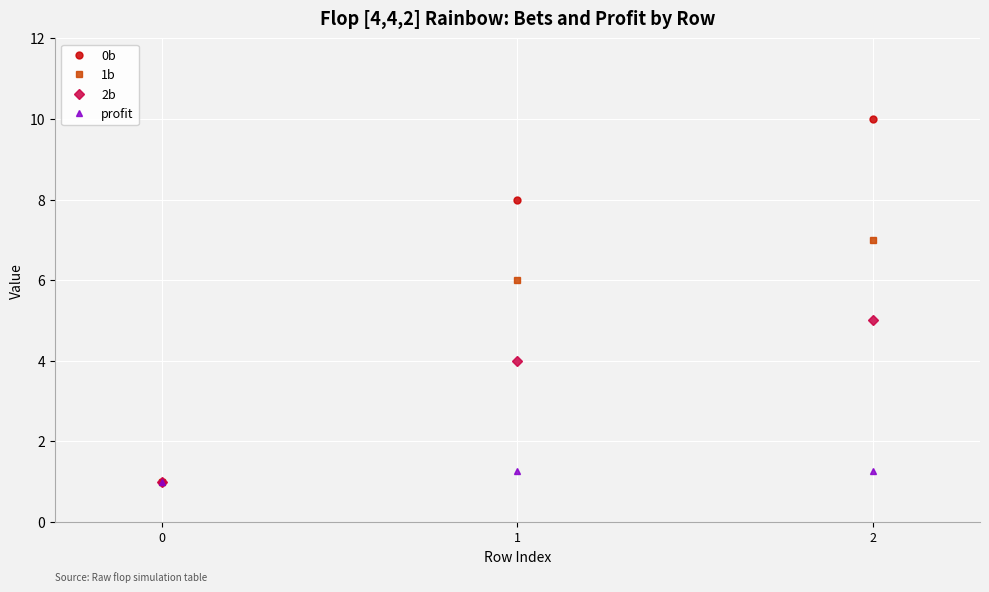

What is the sum of all 0b values?

19.0